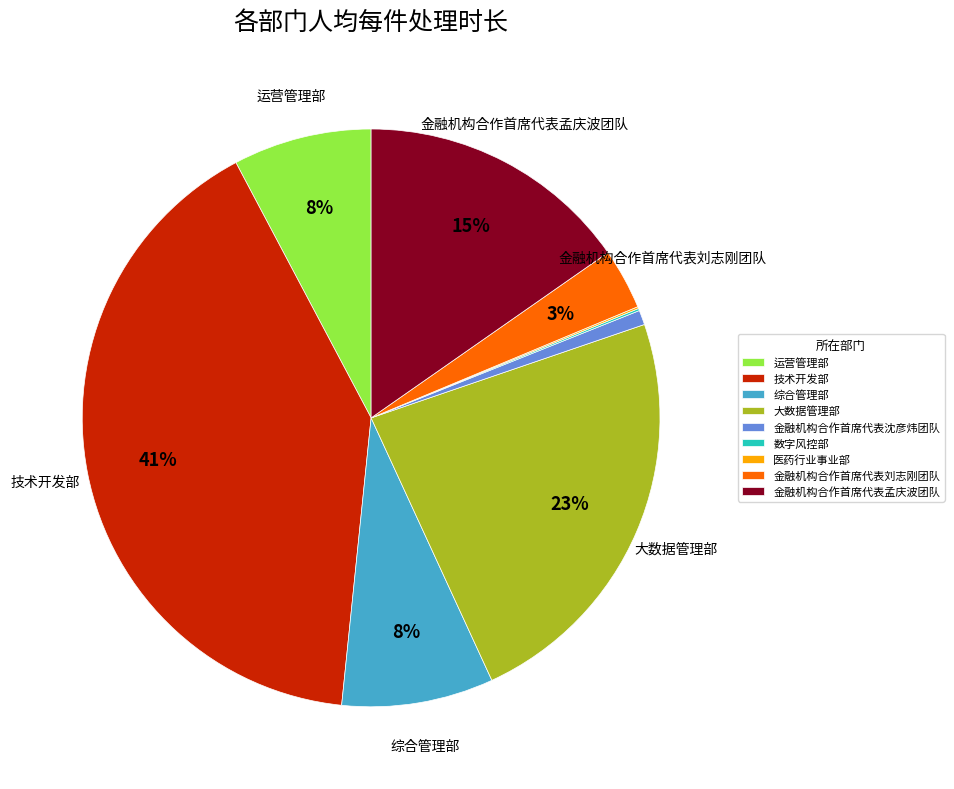

Do 金融机构合作首席代表沈彦炜团队 and 运营管理部 together represent more than half of the pie?

No